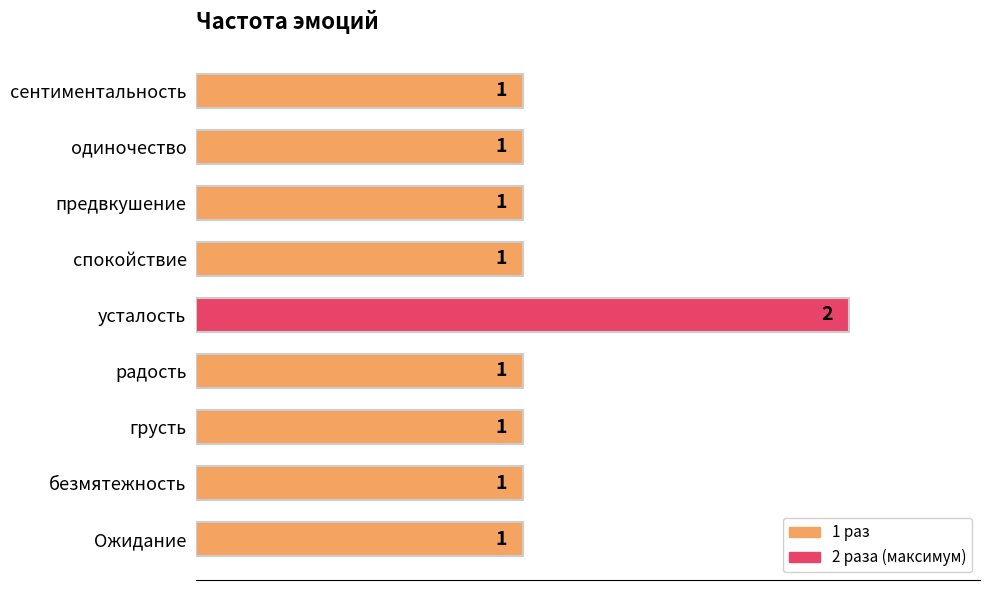

Approximately how many times larger is the value at предвкушение compared to сентиментальность?

1.0